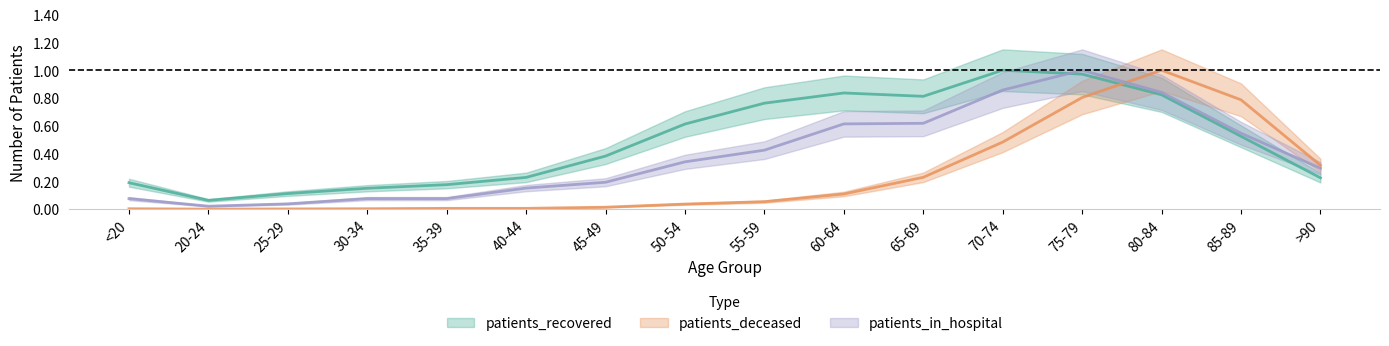

At 40-44, list the series in order from largest to smallest.

patients_recovered, patients_in_hospital, patients_deceased